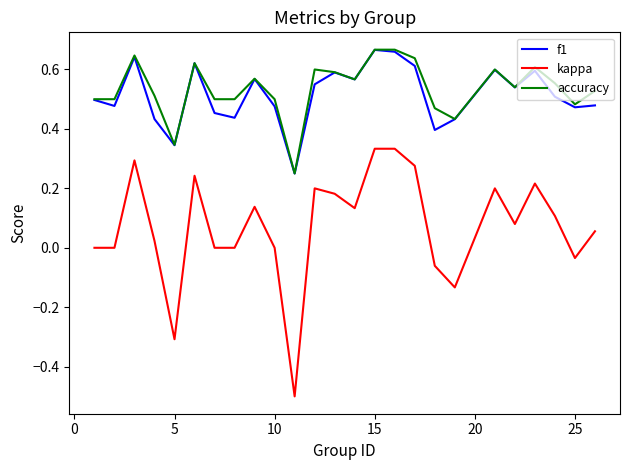

Which series has the largest range (max minus min)?

kappa